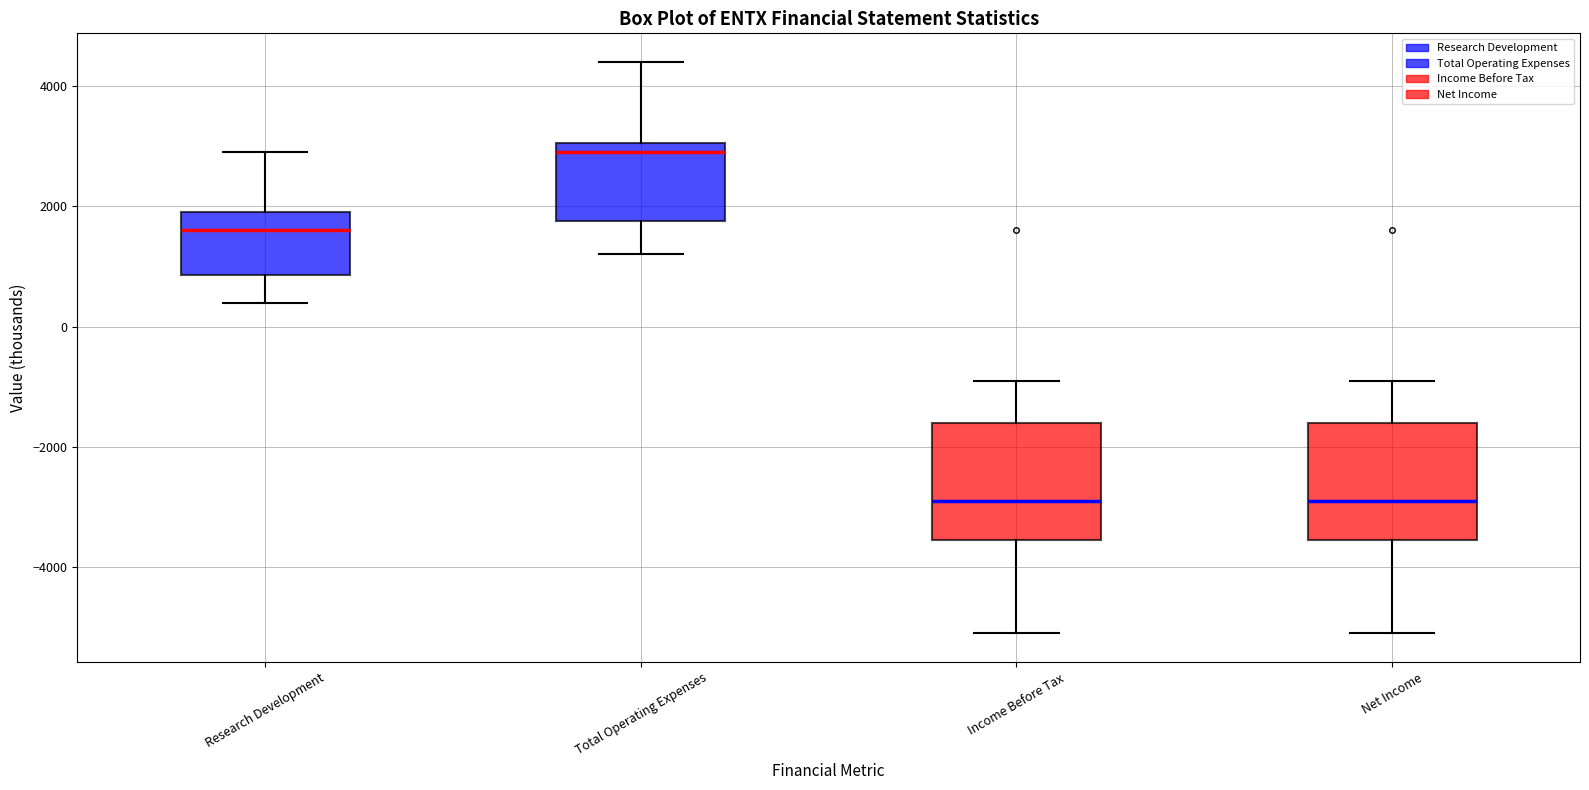

Reading left to right, read every box against the y-axis: the position of its median line, the range the box covers, and the ends of its whiskers. The values are not printed on the chart, so give them approximately, as read against the axis.

Research Development: median 1600, box 800 to 2000, whiskers 400 to 3000
Total Operating Expenses: median 3000 (just below the box's upper edge), box 1800 to 3000, whiskers 1200 to 4400
Income Before Tax: median -2800, box -3600 to -1600, whiskers -5000 to -800
Net Income: median -2800, box -3600 to -1600, whiskers -5000 to -800